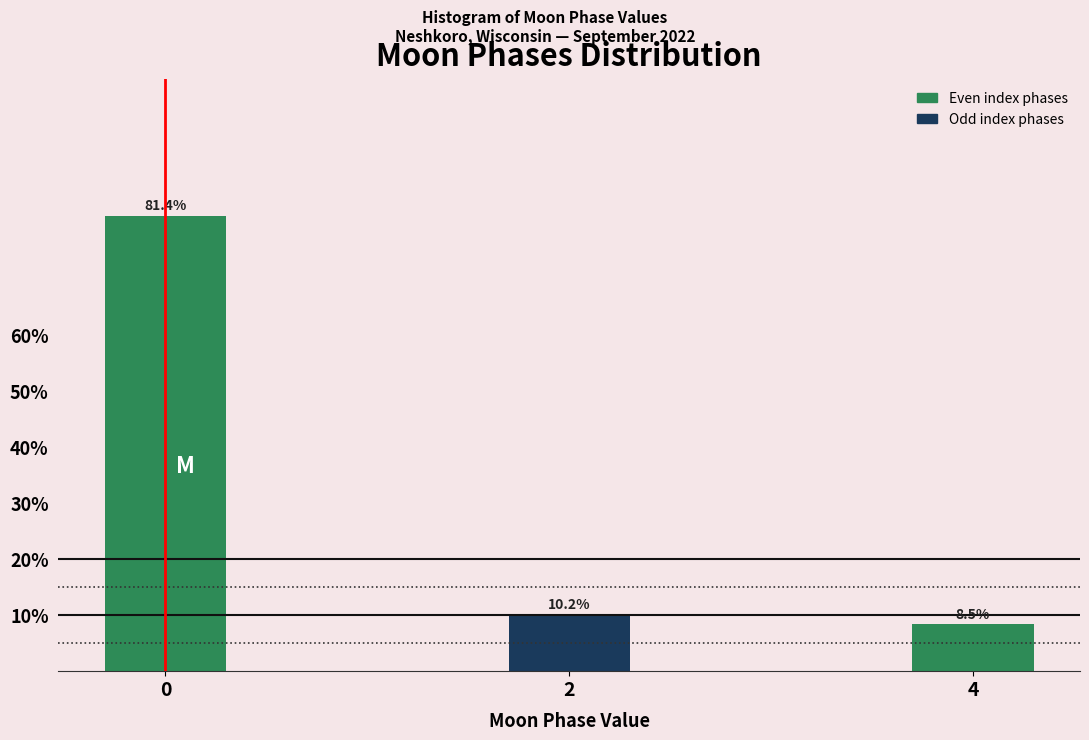

Reading left to right, extract all data points from this chart.

81.4	10.2	8.5